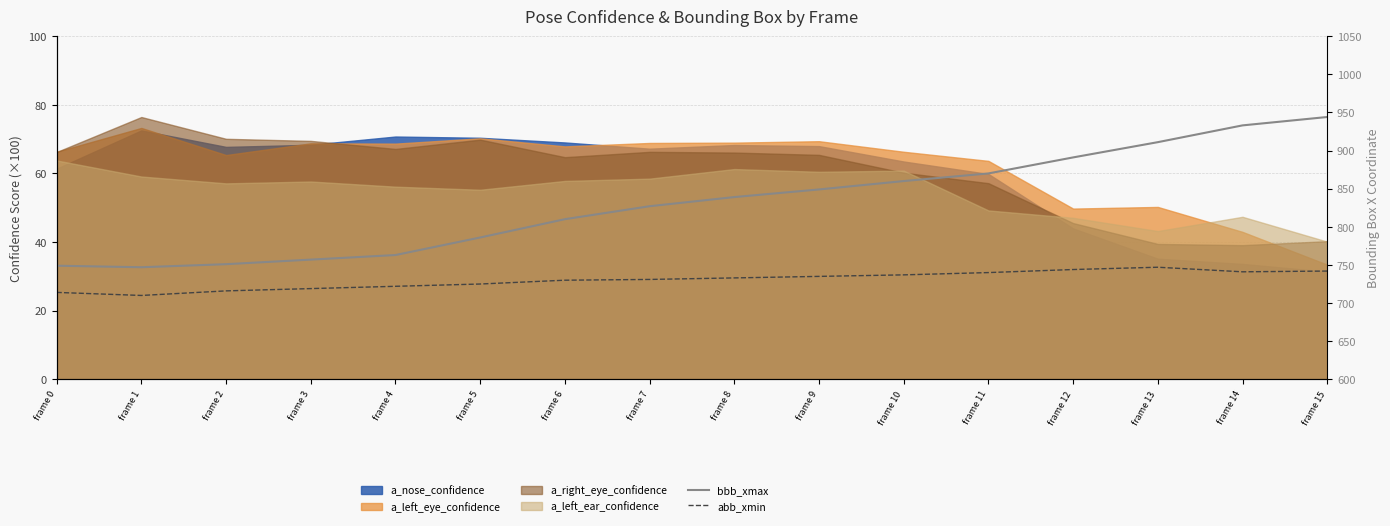

At which category is the sum across all series the highest?

frame 15